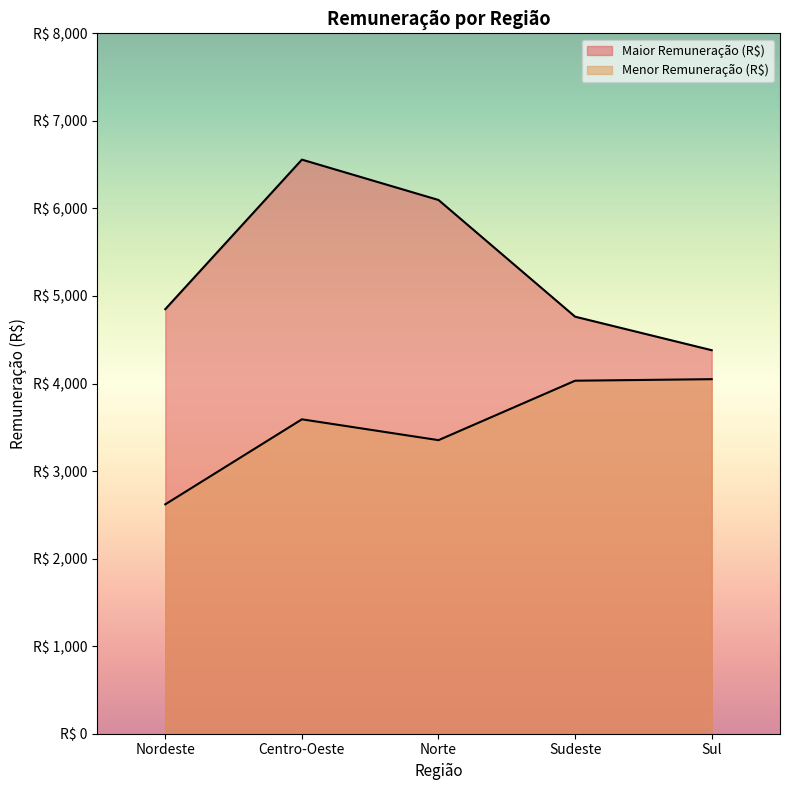

Where is the first local minimum for Menor Remuneração (R$)?

Norte